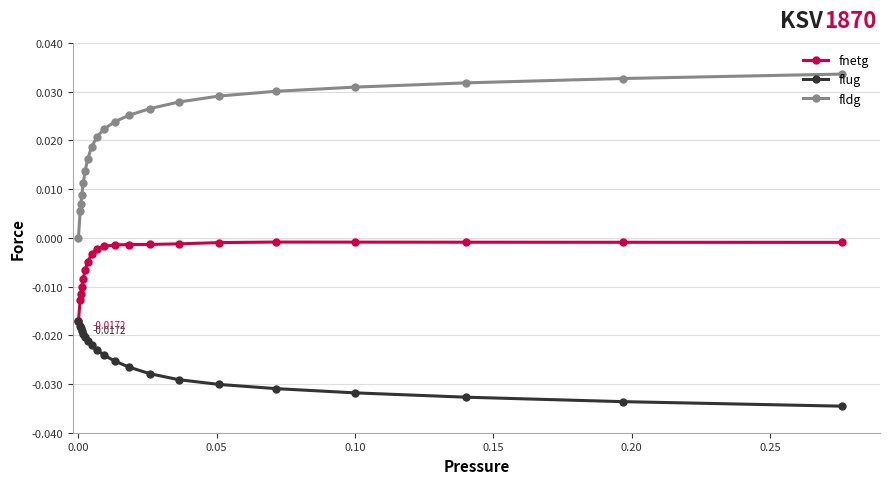

Which series has the largest total across all categories?

fldg